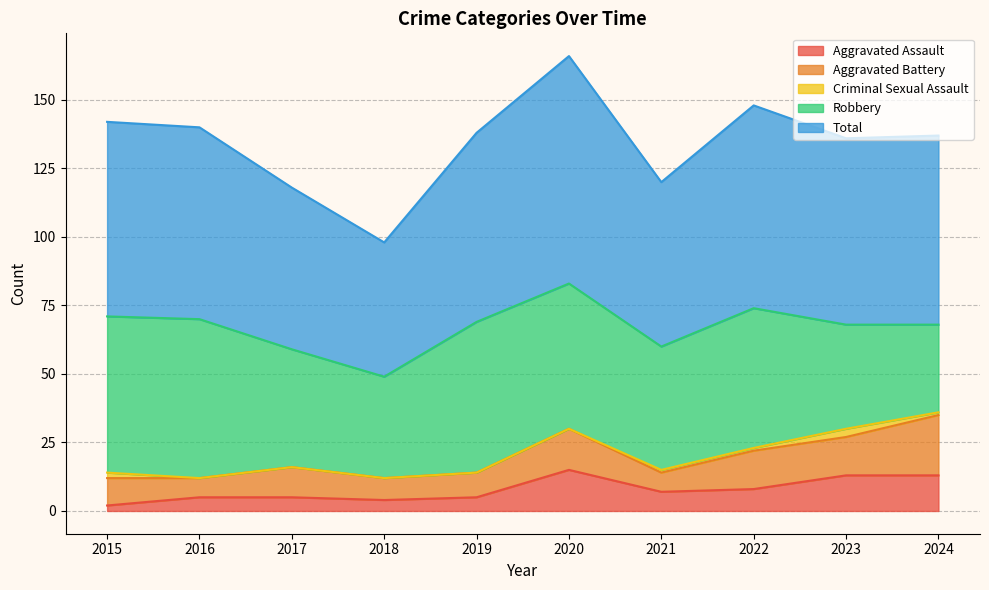

True or false: Aggravated Battery has a value of 9 at 2019.

True